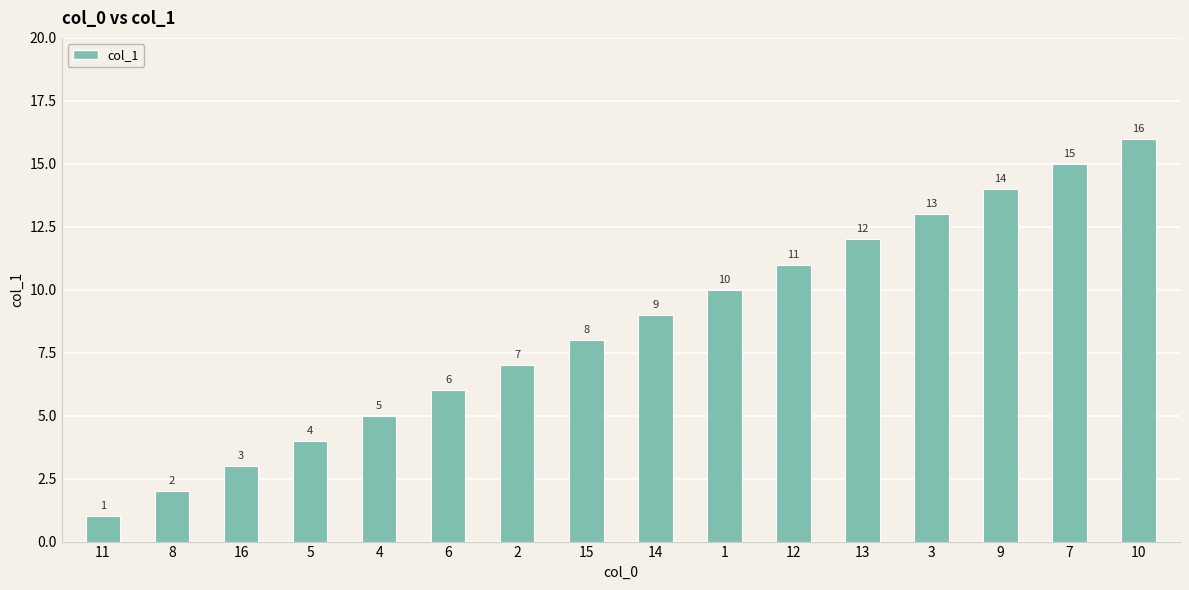

Rank the categories by value from highest to lowest.

10, 7, 9, 3, 13, 12, 1, 14, 15, 2, 6, 4, 5, 16, 8, 11